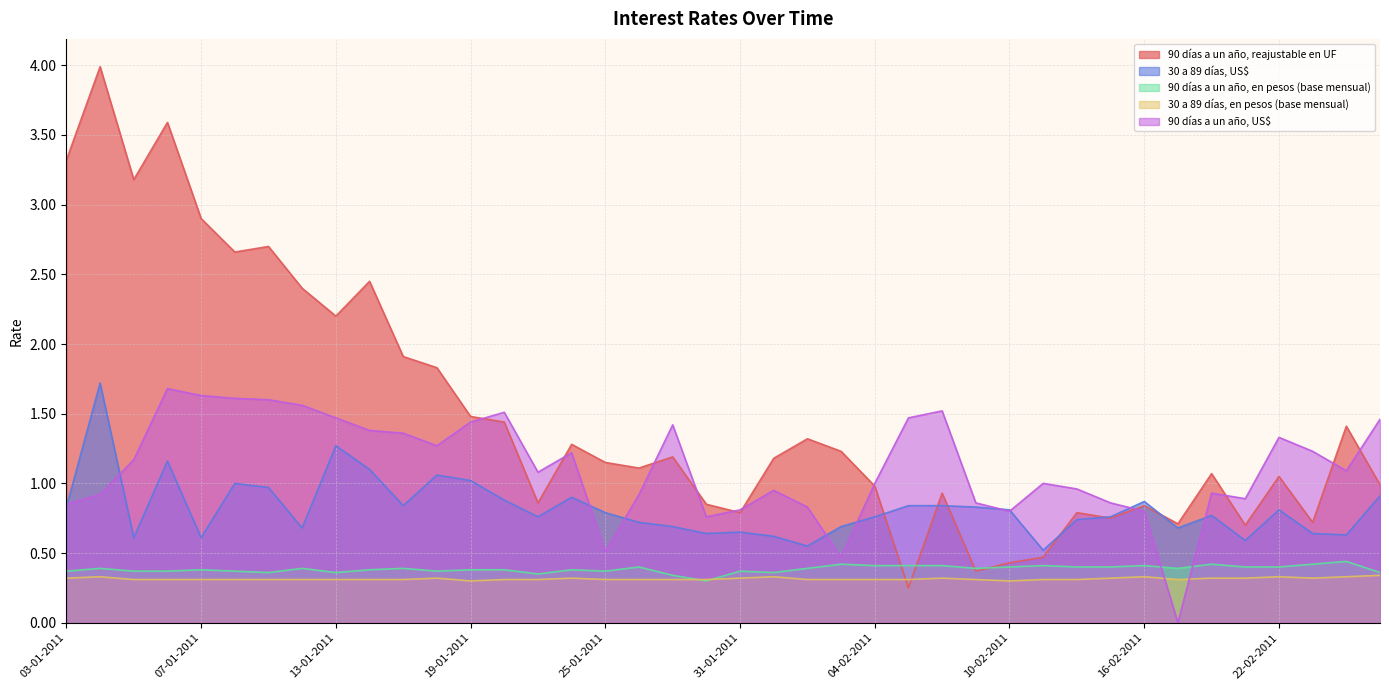

Is the value of 30 a 89 días, US$ at 04-01-2011 greater than the value of 90 días a un año, en pesos (base mensual) at 25-02-2011?

Yes